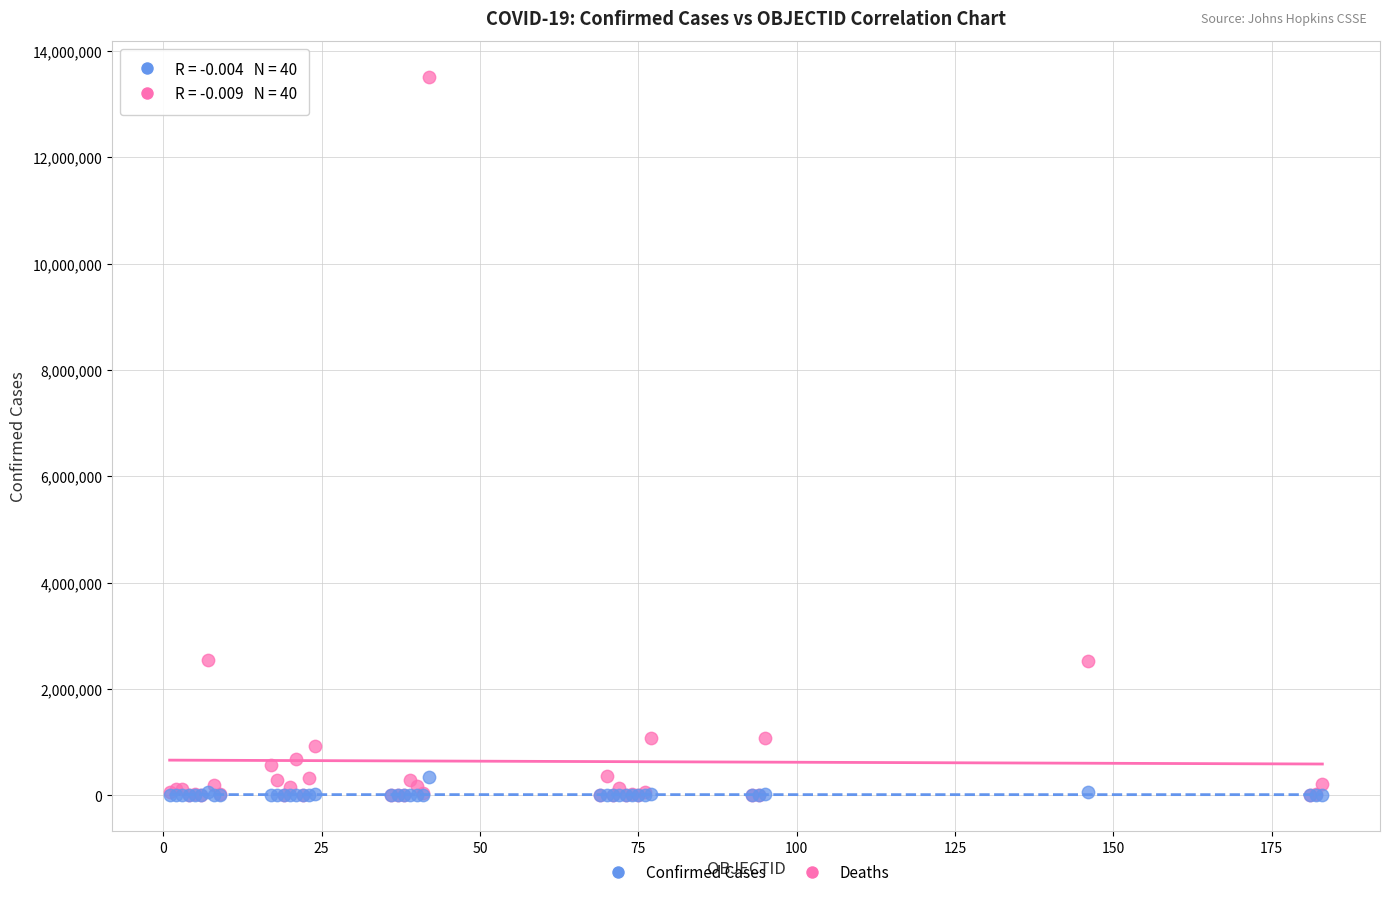

Which series reaches the maximum Y coordinate?

Confirmed Cases